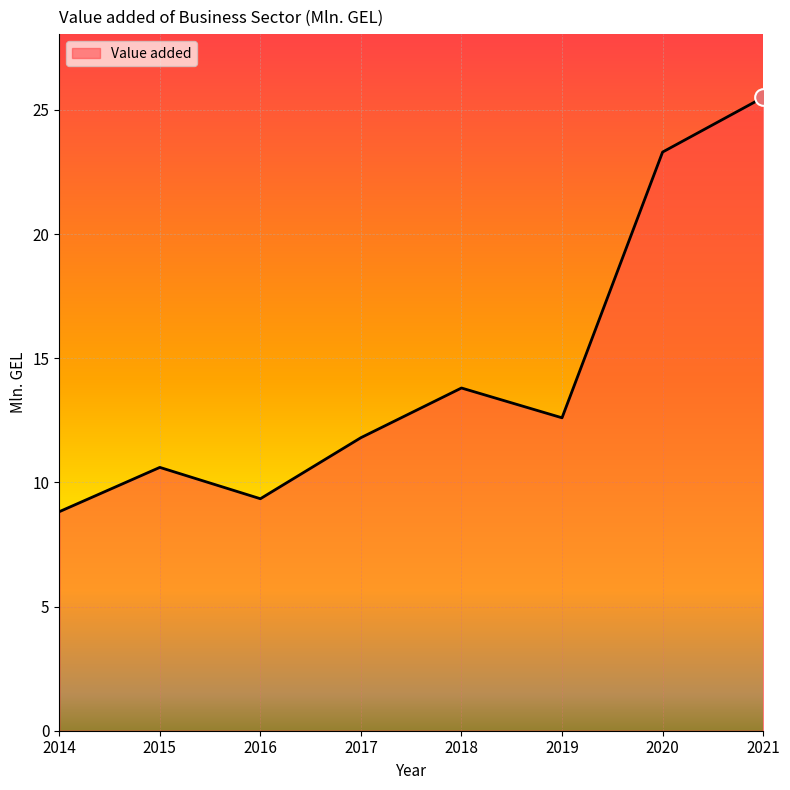

Reading left to right, list all the values displayed in this chart.

8.8	10.6	9.3	11.8	13.8	12.6	23.3	25.5